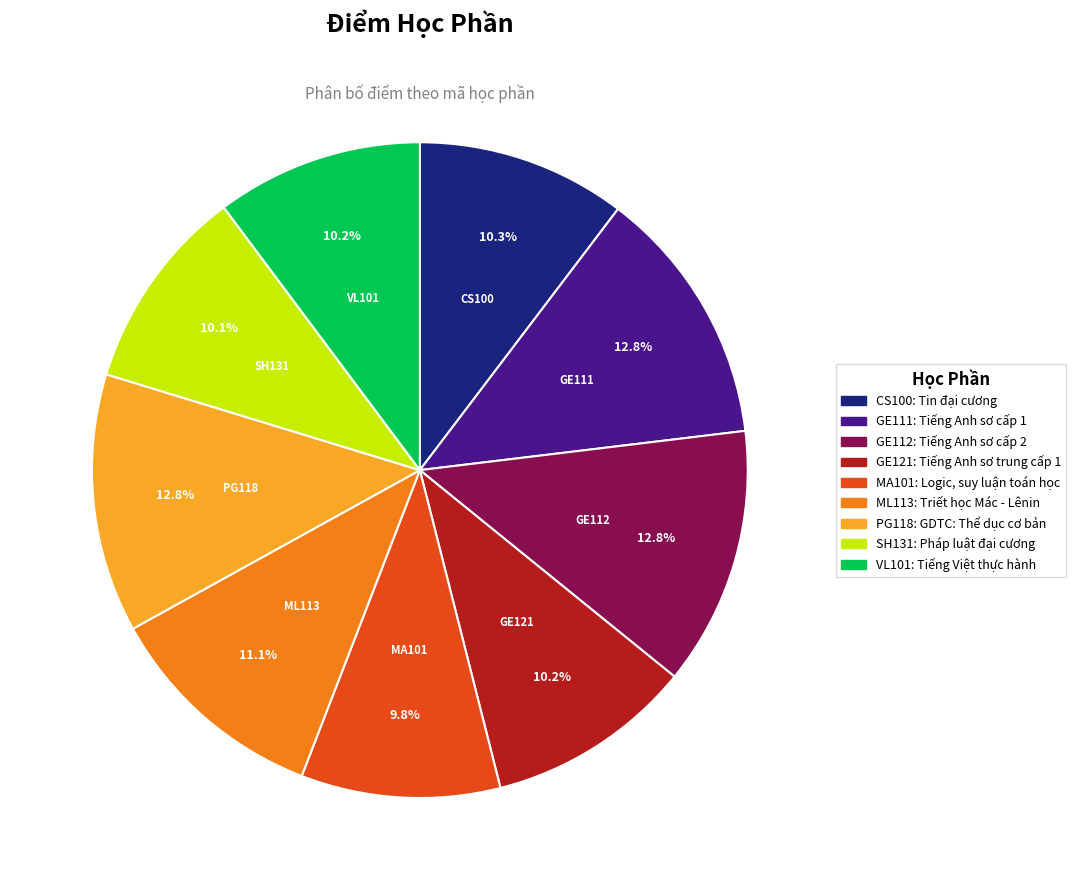

Combined, do ML113 and GE121 account for over 50%?

No